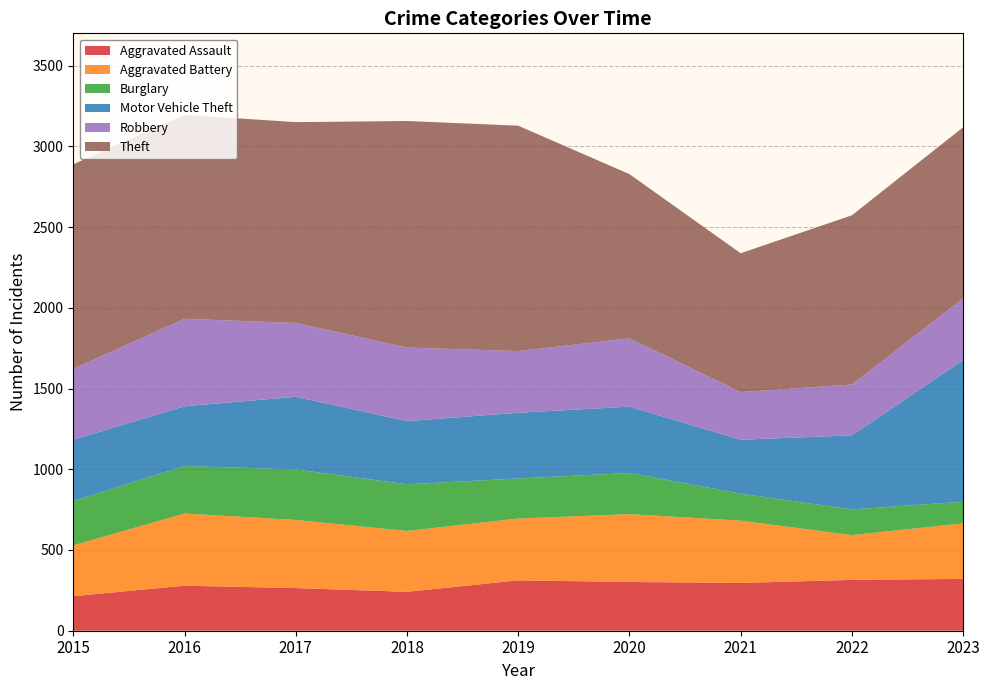

Reading left to right, list all the values displayed in this chart.

Aggravated Assault: 214	279	264	241	312	302	296	315	321
Aggravated Battery: 315	447	422	377	383	420	386	277	344
Burglary: 275	294	313	289	248	255	167	159	134
Motor Vehicle Theft: 379	370	450	391	407	411	334	459	877
Robbery: 439	542	457	456	382	423	295	315	382
Theft: 1267	1263	1244	1403	1396	1017	860	1048	1060